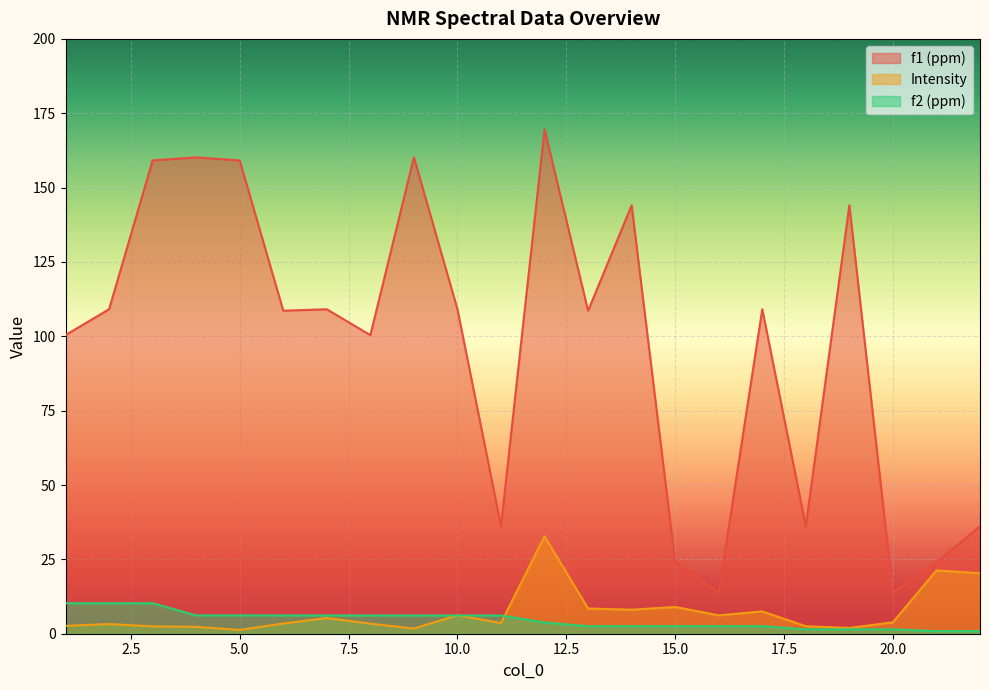

How many series are shown in this chart?

3